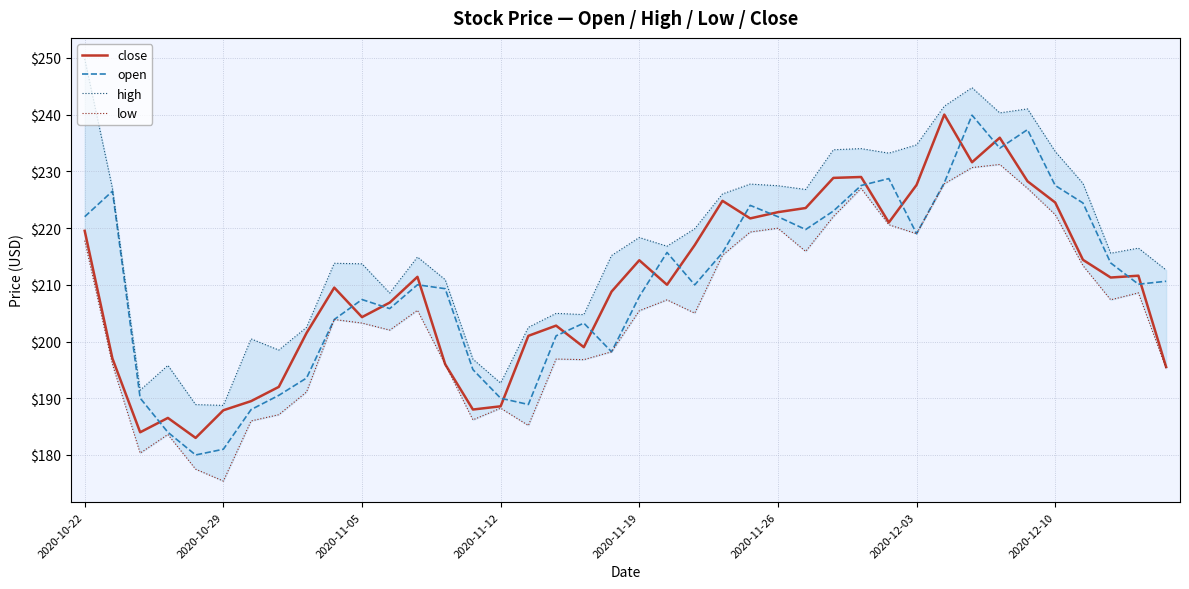

What are all the series names shown in the legend?

close, open, high, low